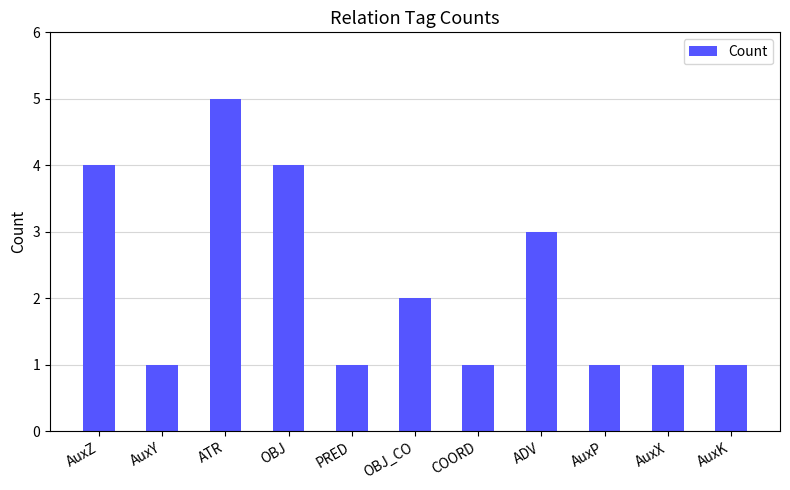

What is the approximate value at OBJ?

4